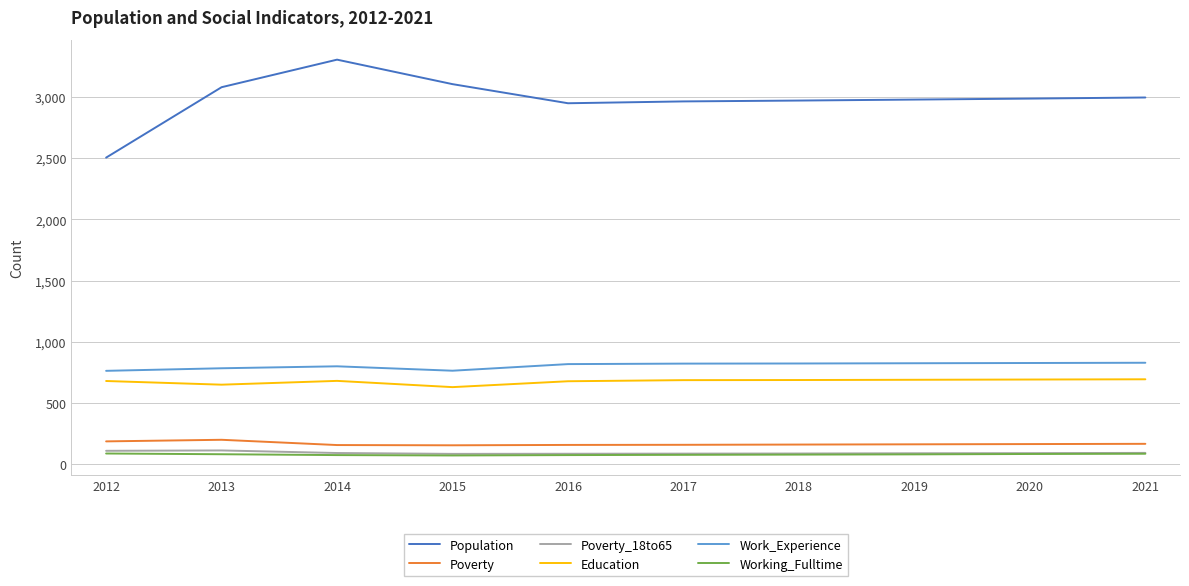

True or false: Population and Education cross at least once.

False